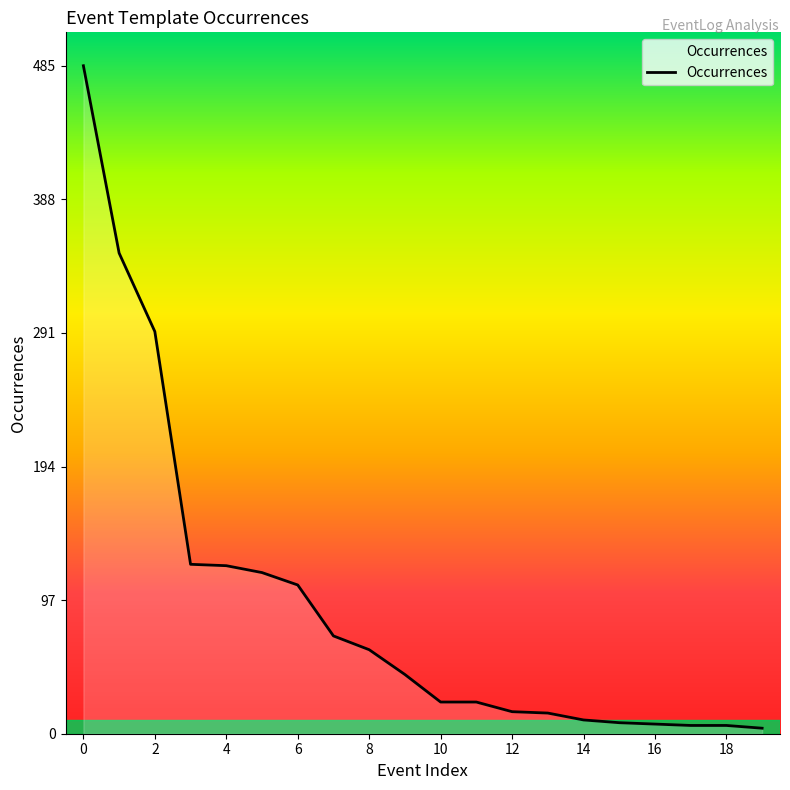

What is the maximum value shown in the chart?

485